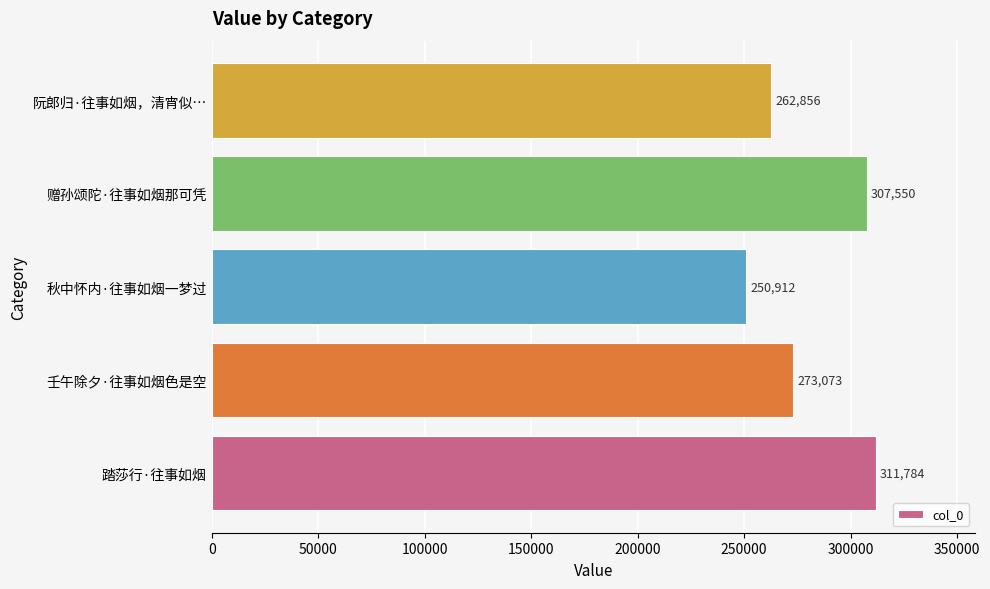

What is the minimum value shown in the chart?

250912